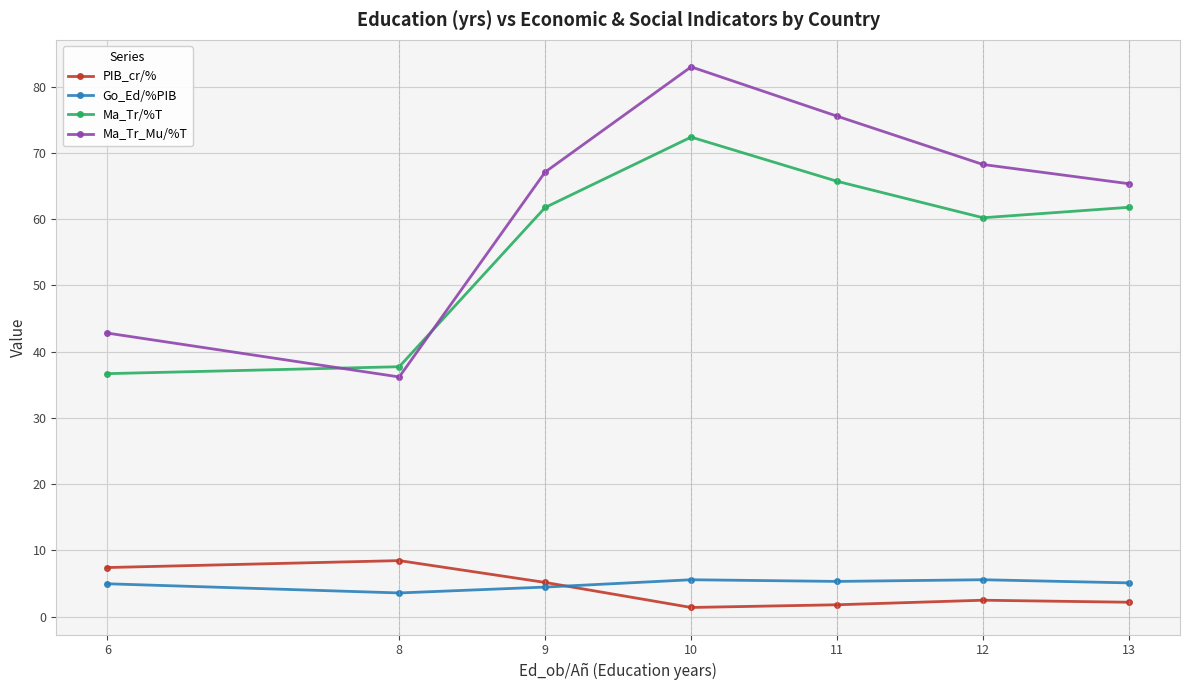

Where is the first local minimum for Ma_Tr_Mu/%T?

8